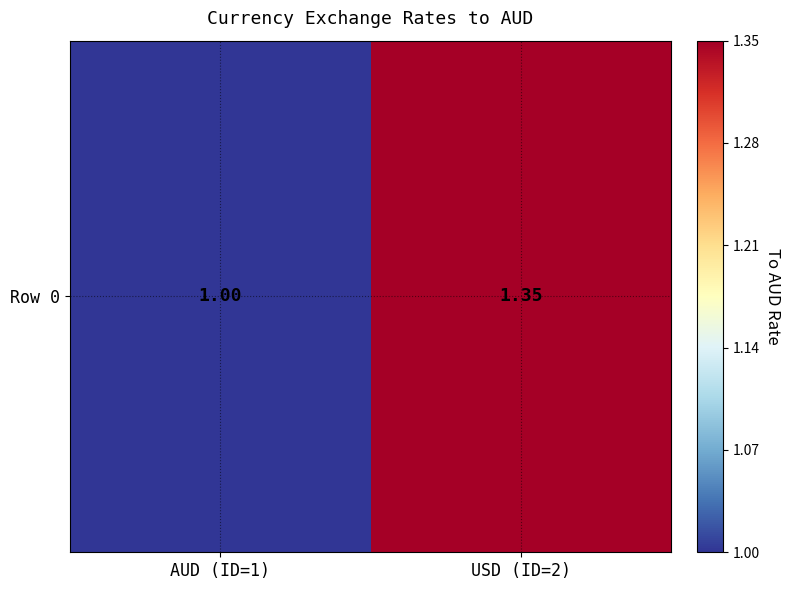

Reading right to left, transcribe all the data shown in this chart.

1.4	1.0